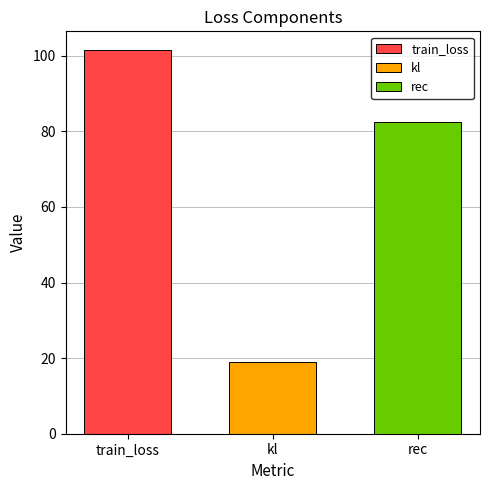

Which series has the widest spread of values?

train_loss